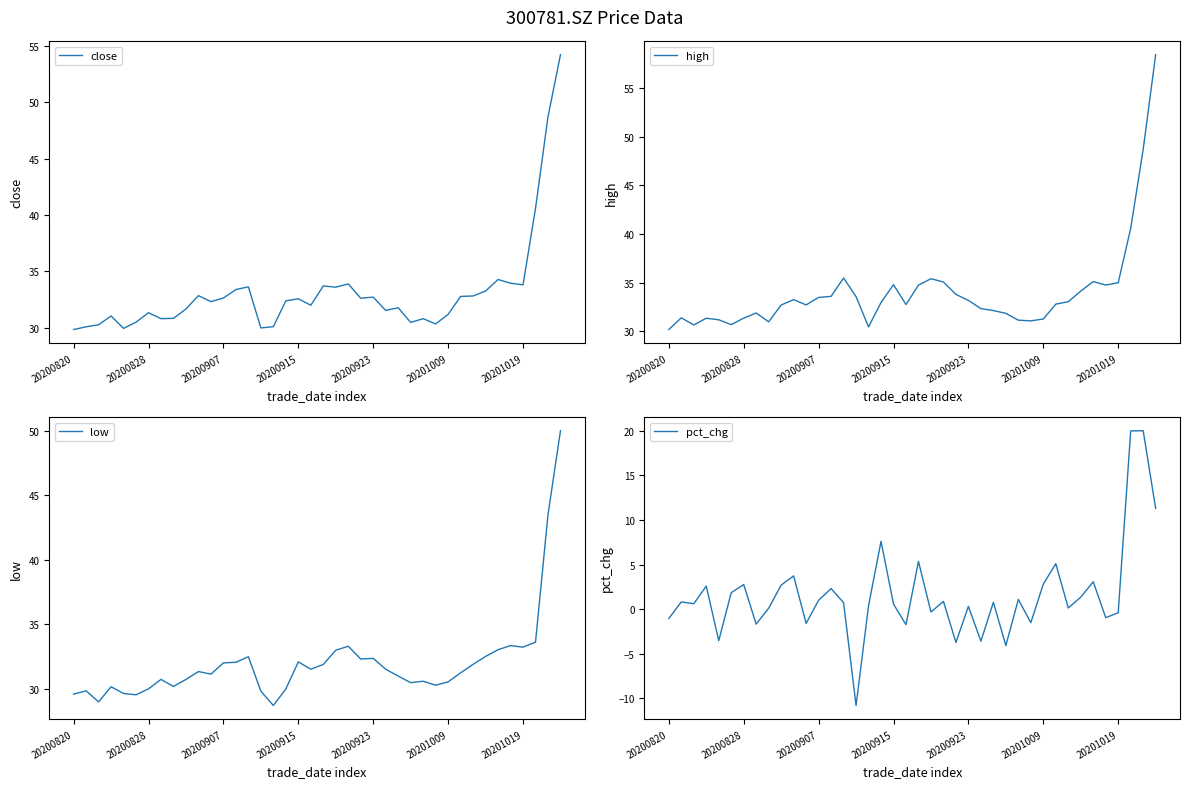

What is the maximum value for high?

58.4